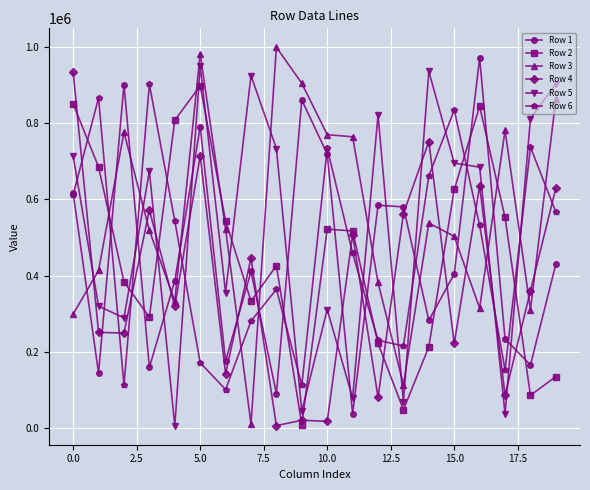

True or false: Row 1 and Row 5 cross at least once.

True